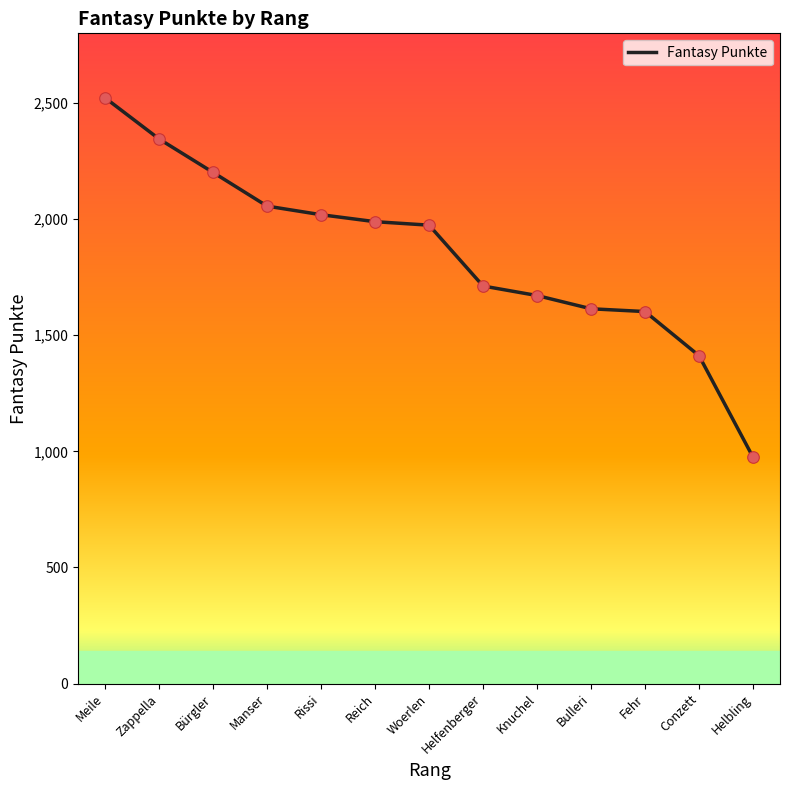

Between Manser and Conzett, which is larger?

Manser